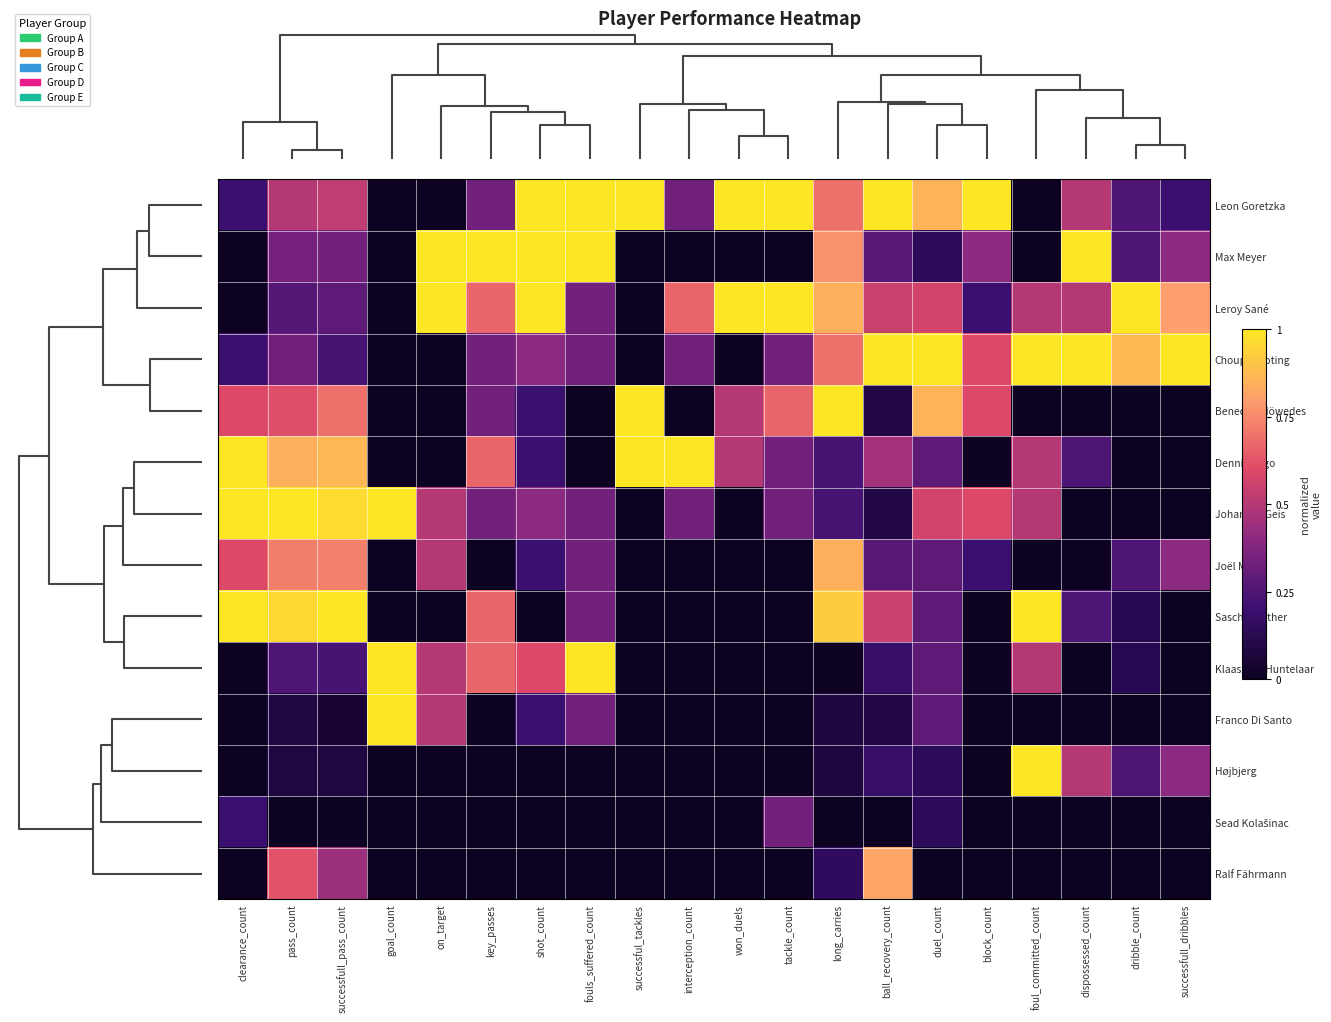

At how many categories does at least one series exceed 0?

20